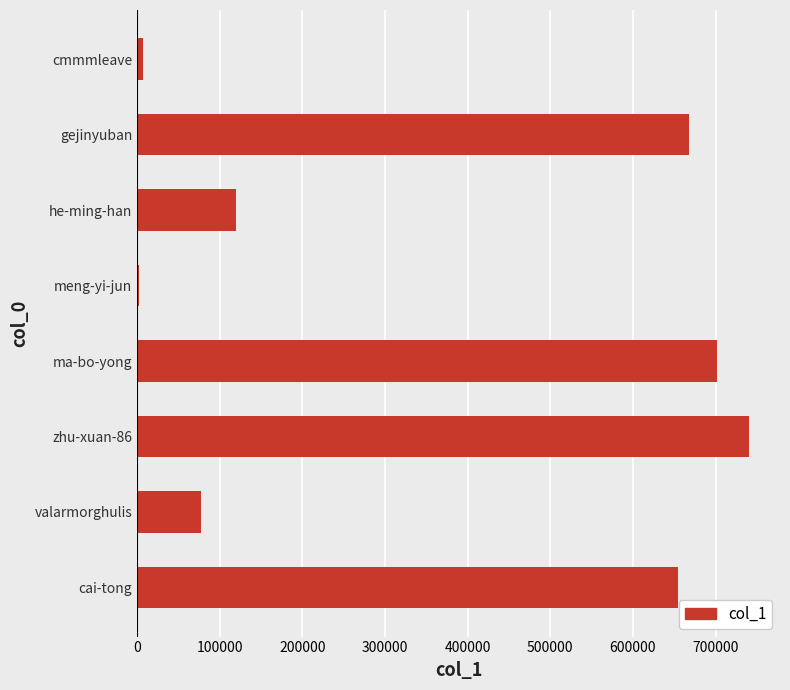

The chart shows a value of 1159828 at gejinyuban. True or false?

False